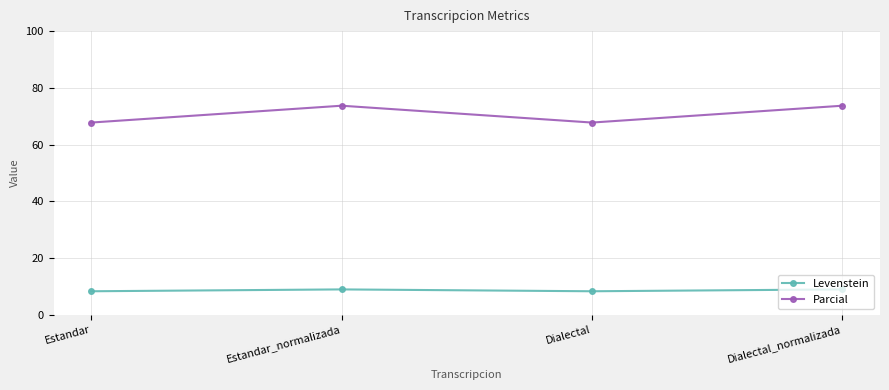

What is the difference between the highest and lowest values at Dialectal_normalizada?

64.8